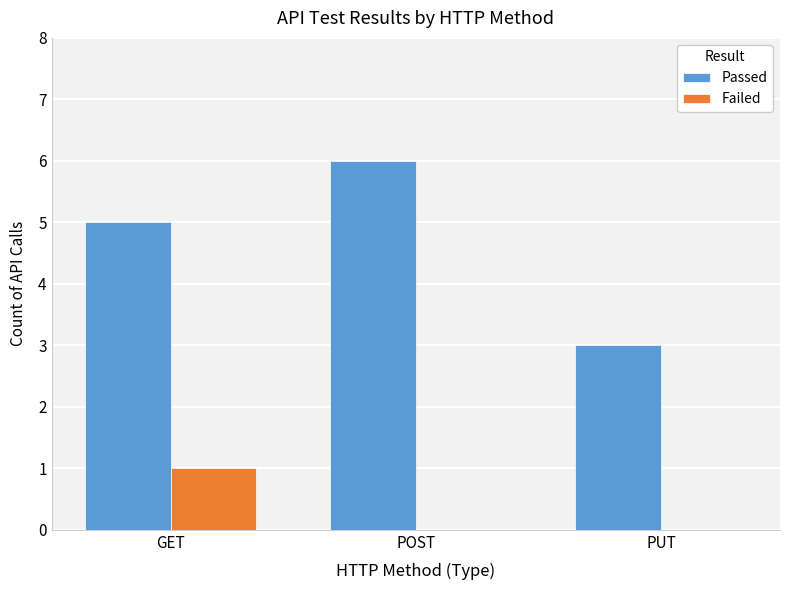

How many groups of bars are there?

3